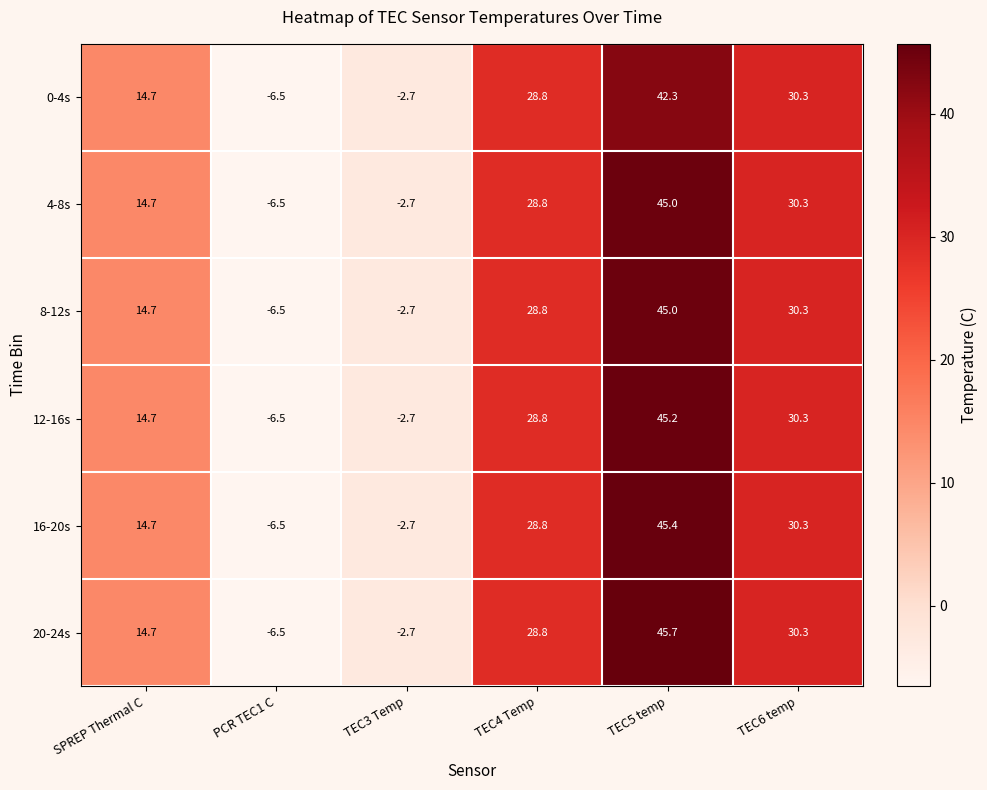

How many negative values does the 4-8s series have?

2